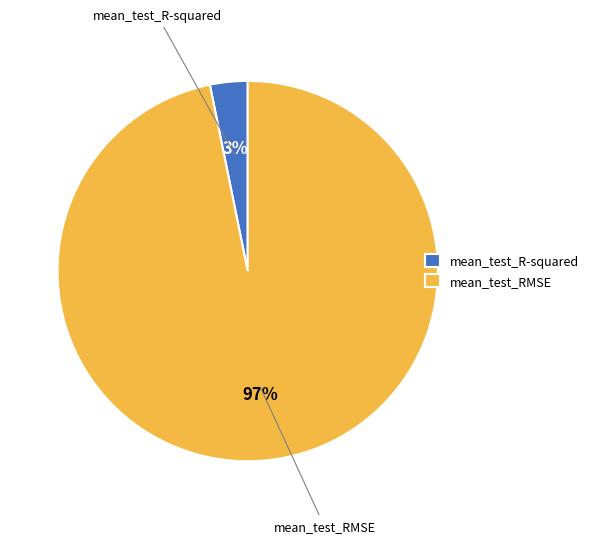

Between mean_test_R-squared and mean_test_RMSE, which is larger?

mean_test_RMSE